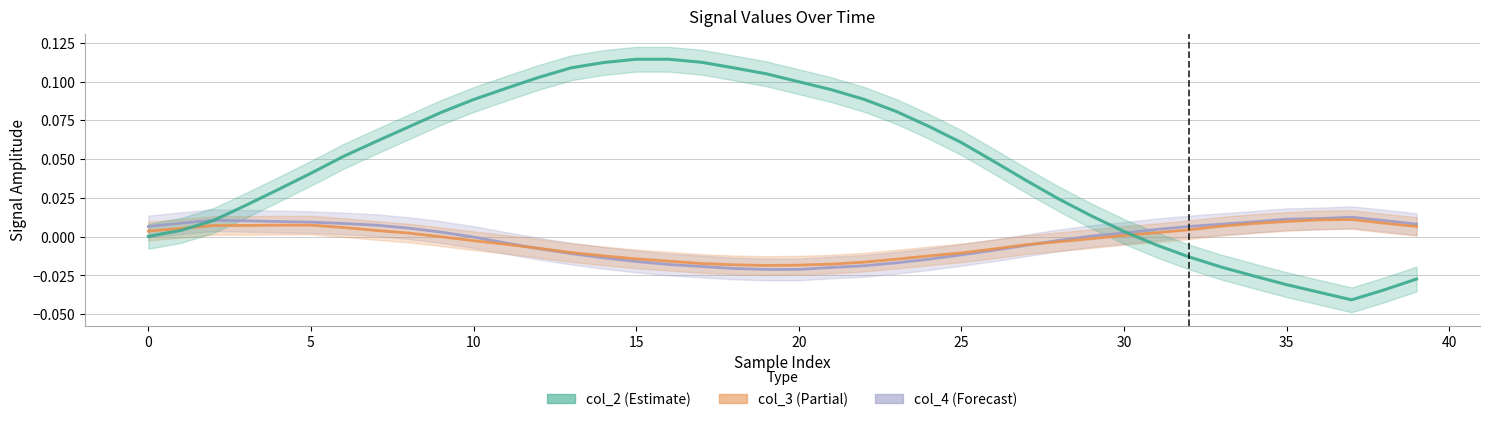

How many series are shown in this chart?

3